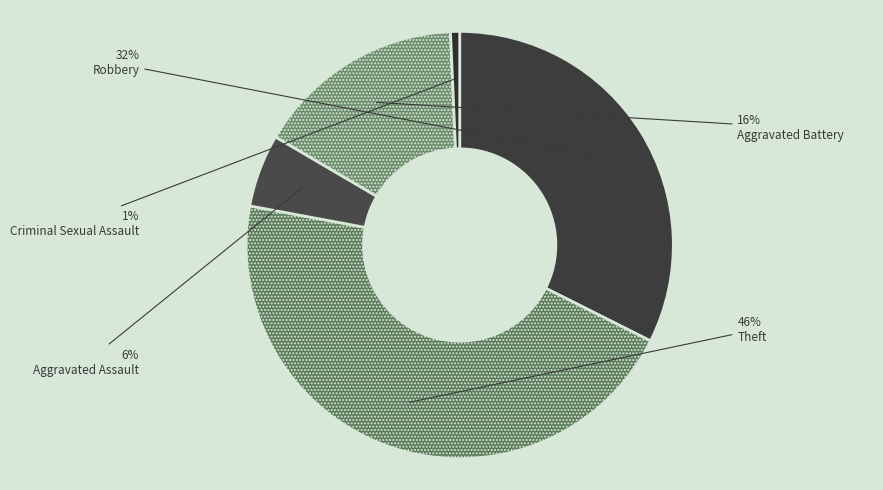

How many segments does this pie chart have?

5